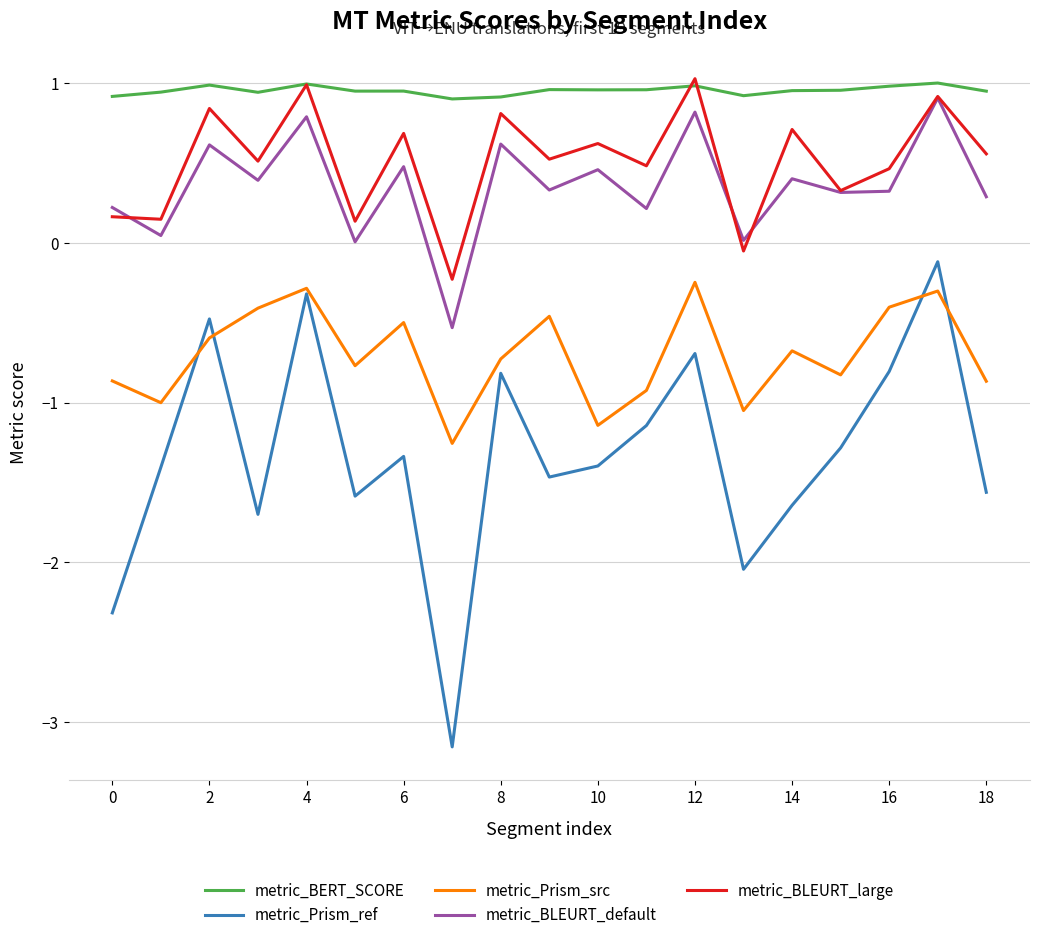

What is the difference between the maximum and second lowest values in the metric_Prism_ref series?

2.2